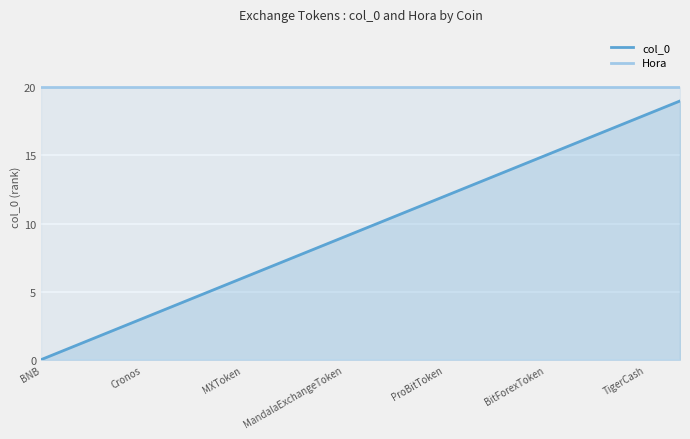

True or false: Hora has more than 2 interior local peaks.

False